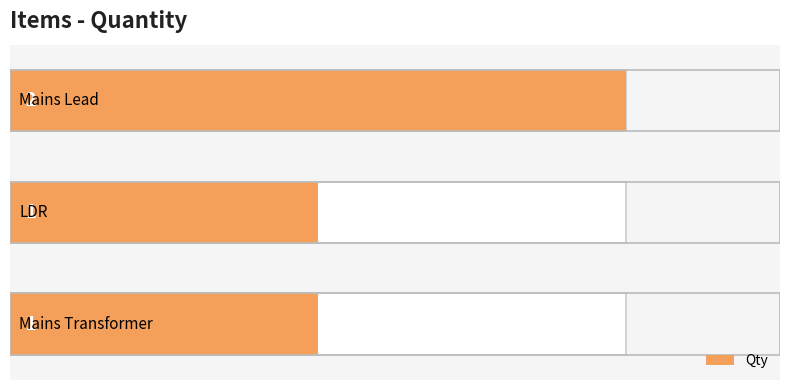

How many values are between 1 and 2?

3